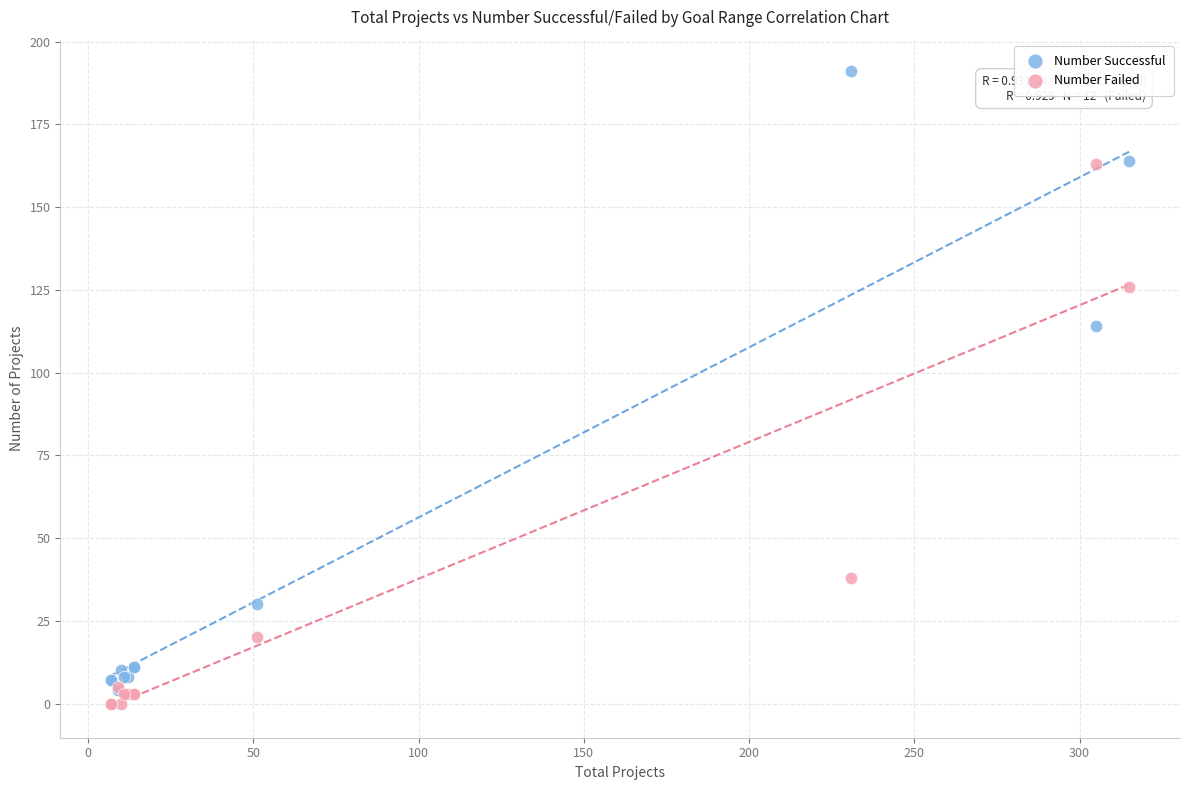

What are all the series names shown in the legend?

Number Successful, Number Failed